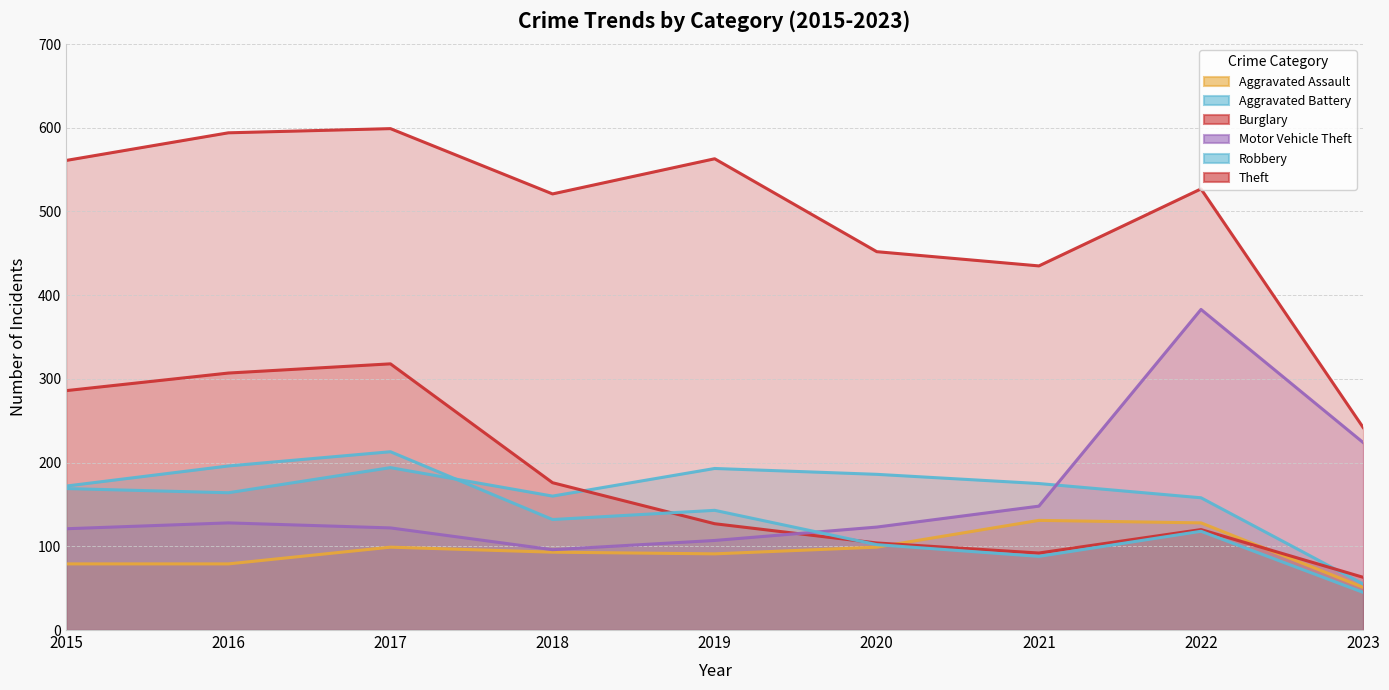

At which label does Aggravated Assault first exceed 93?

2017